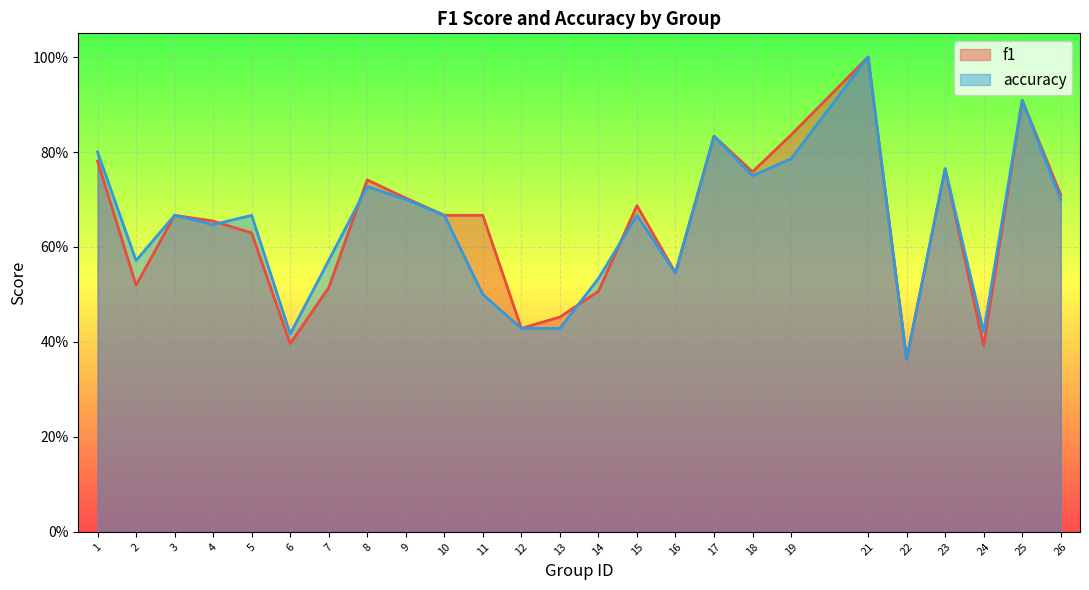

Which category has the lowest value in the accuracy series?

22